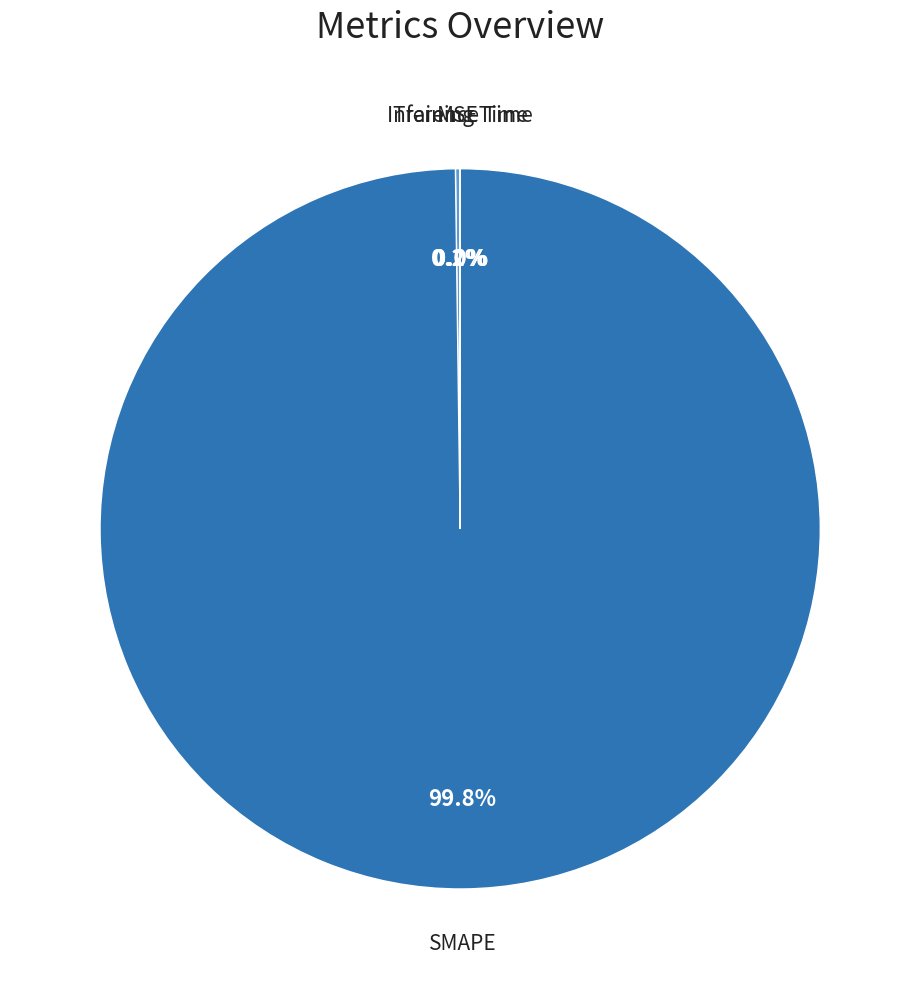

Which category has the biggest portion of the pie?

SMAPE